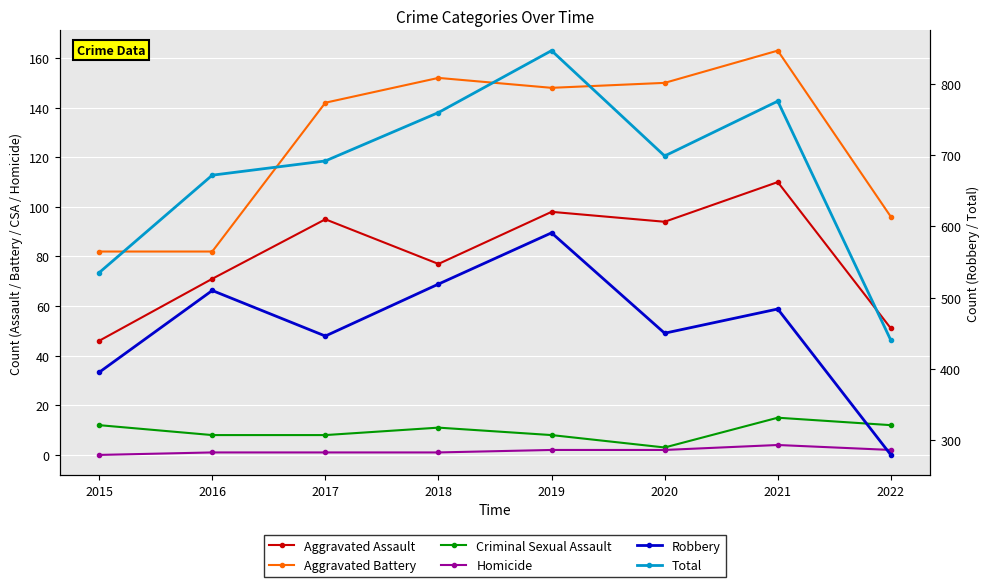

True or false: Aggravated Battery has more than 0 interior local peaks.

True